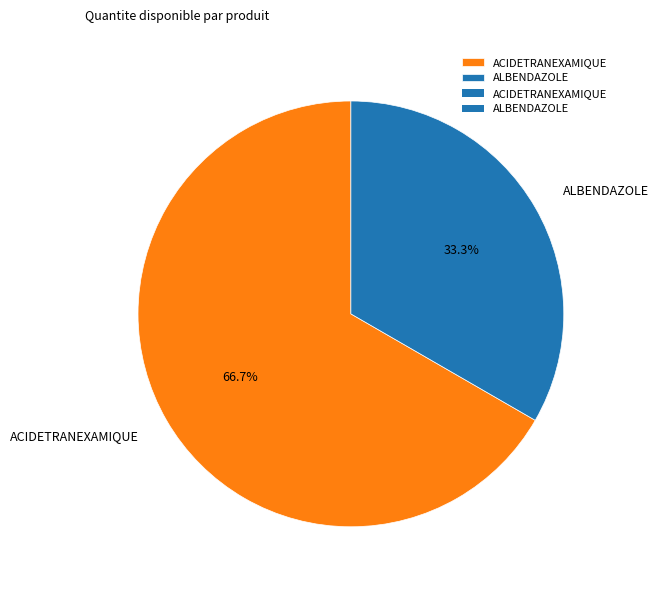

How many segments does this pie chart have?

2